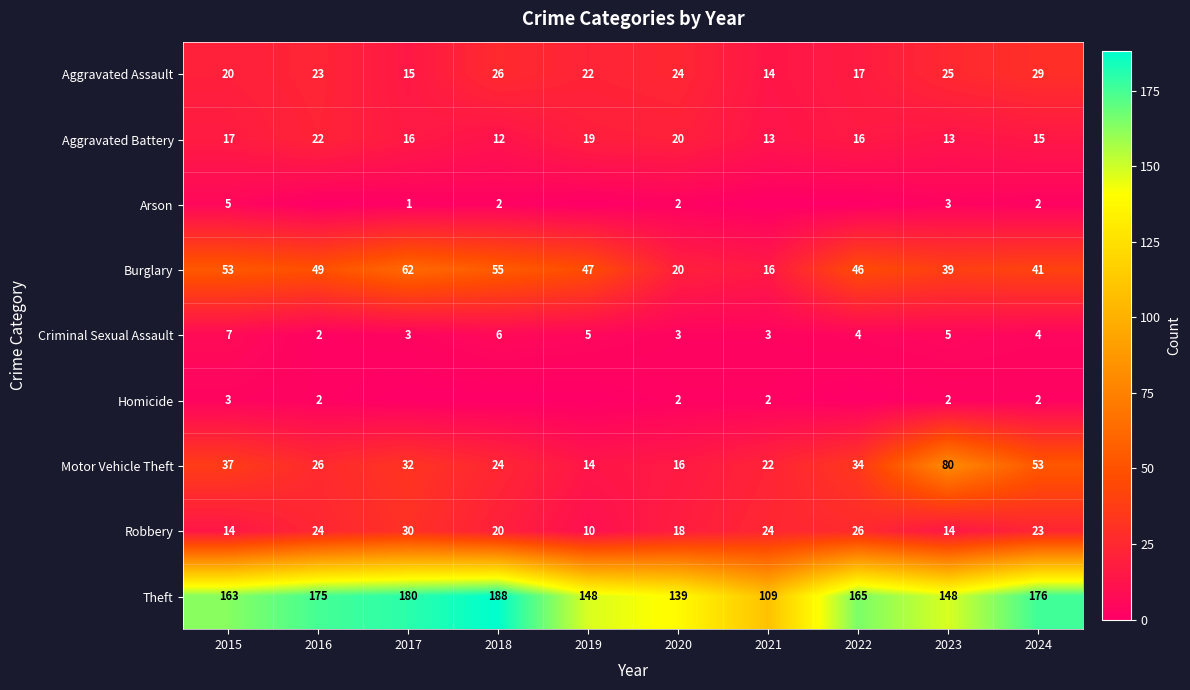

What is the average value of the Criminal Sexual Assault series?

4